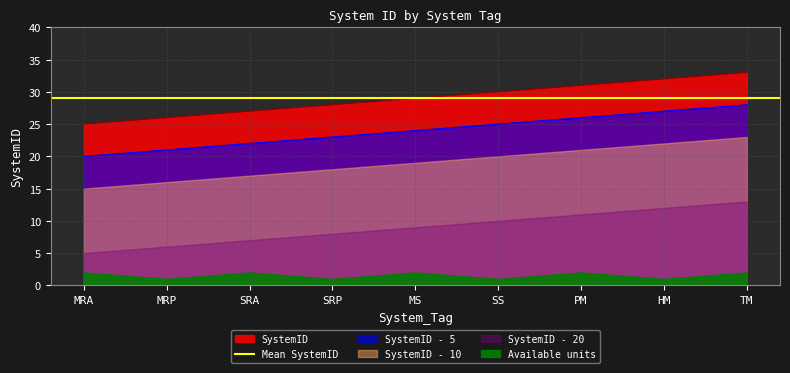

What is the label of the 2nd point from the right?

HM